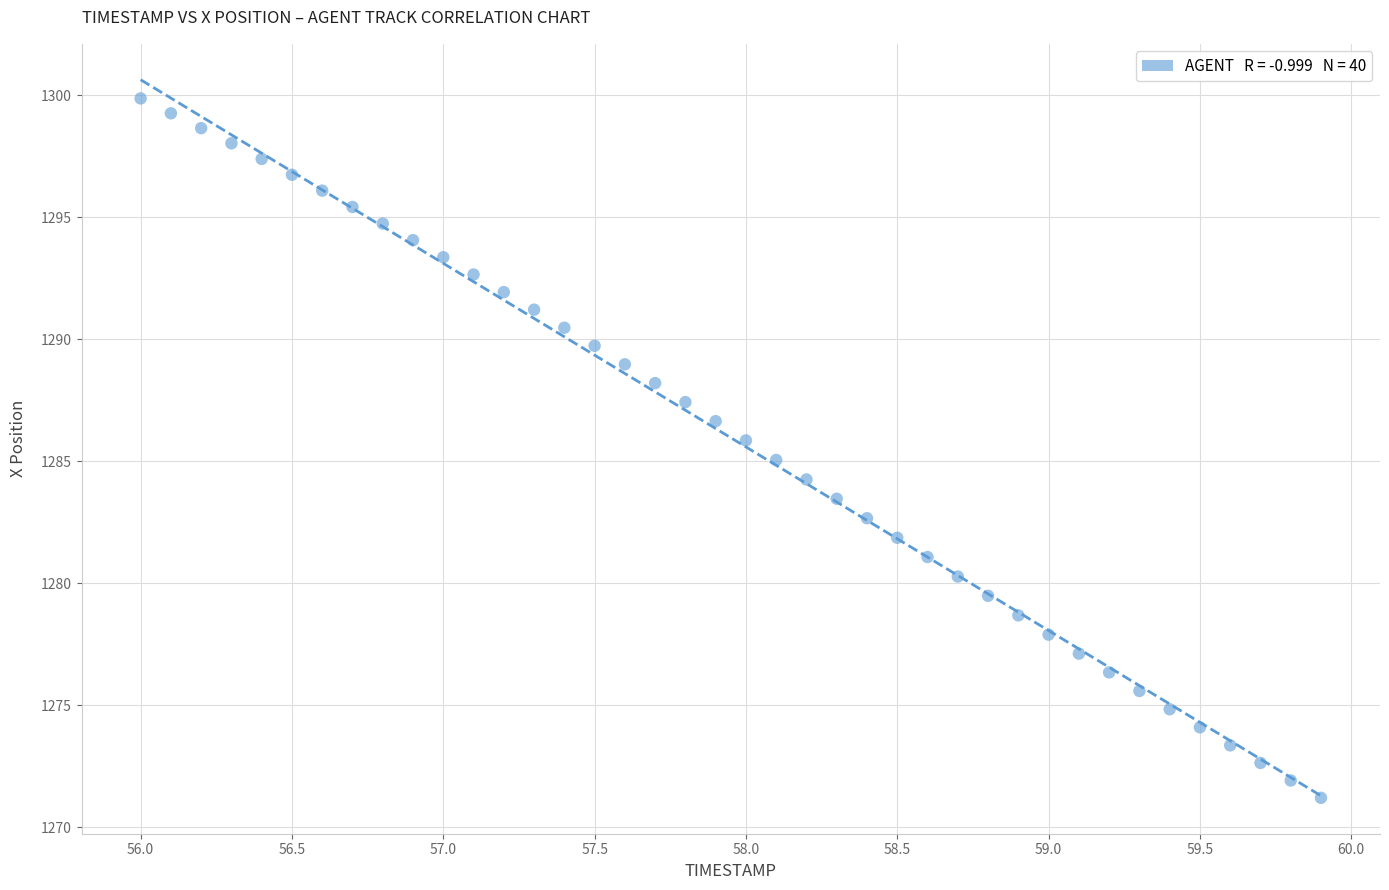

What is the range of X values (max minus min)?

3.9